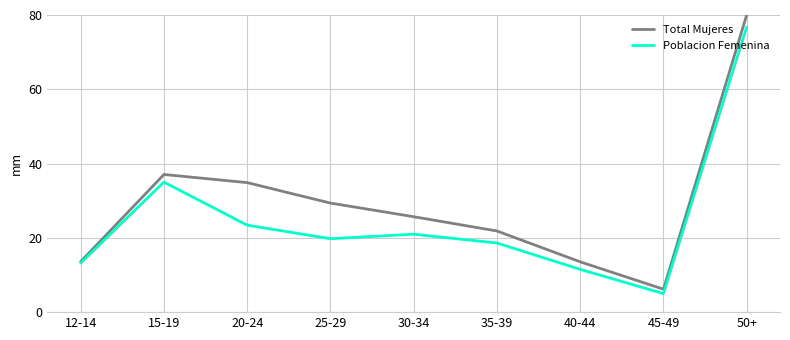

How many lines are shown in the chart?

2